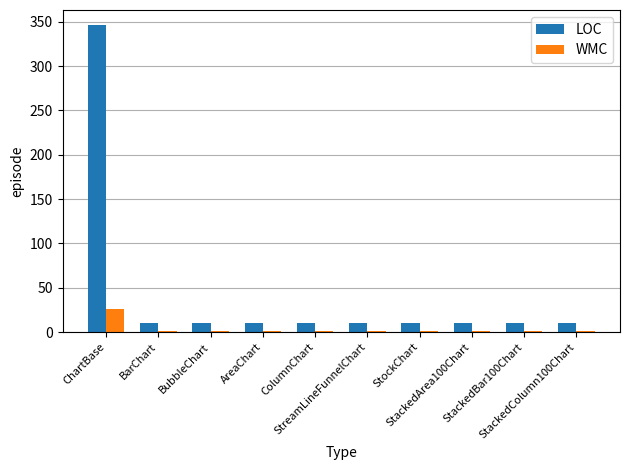

Count the number of data series in this chart.

2